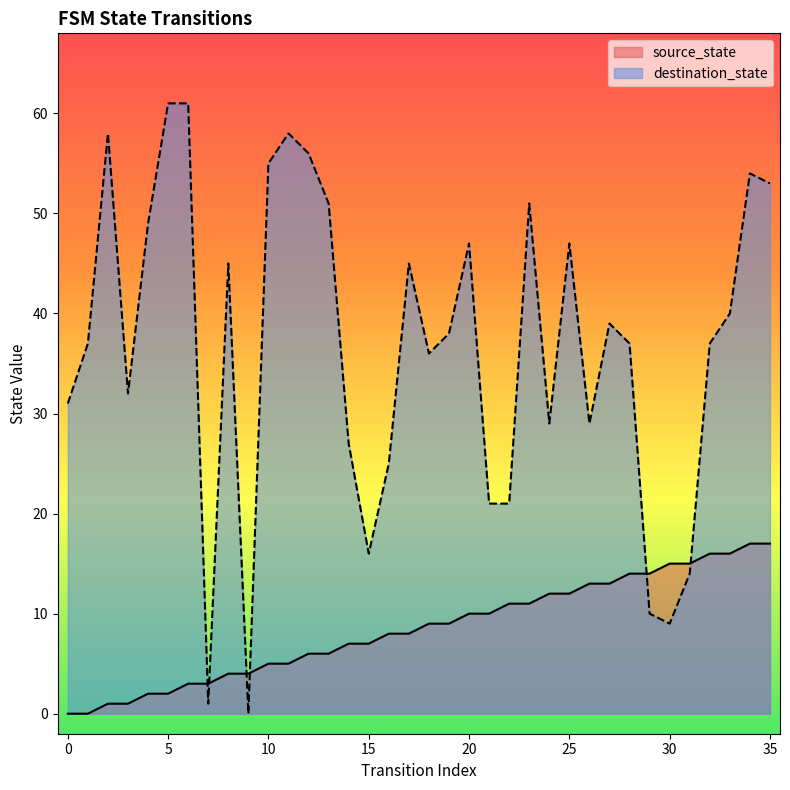

Reading left to right, list all the values displayed in this chart.

source_state: 0=0	1=0	2=1	3=1	4=2	5=2	6=3	7=3	8=4	9=4	10=5	11=5	12=6	13=6	14=7	15=7	16=8	17=8	18=9	19=9	20=10	21=10	22=11	23=11	24=12	25=12	26=13	27=13	28=14	29=14	30=15	31=15	32=16	33=16	34=17	35=17
destination_state: 0=31	1=37	2=58	3=32	4=49	5=61	6=61	7=1	8=45	9=0	10=55	11=58	12=56	13=51	14=27	15=16	16=25	17=45	18=36	19=38	20=47	21=21	22=21	23=51	24=29	25=47	26=29	27=39	28=37	29=10	30=9	31=14	32=37	33=40	34=54	35=53